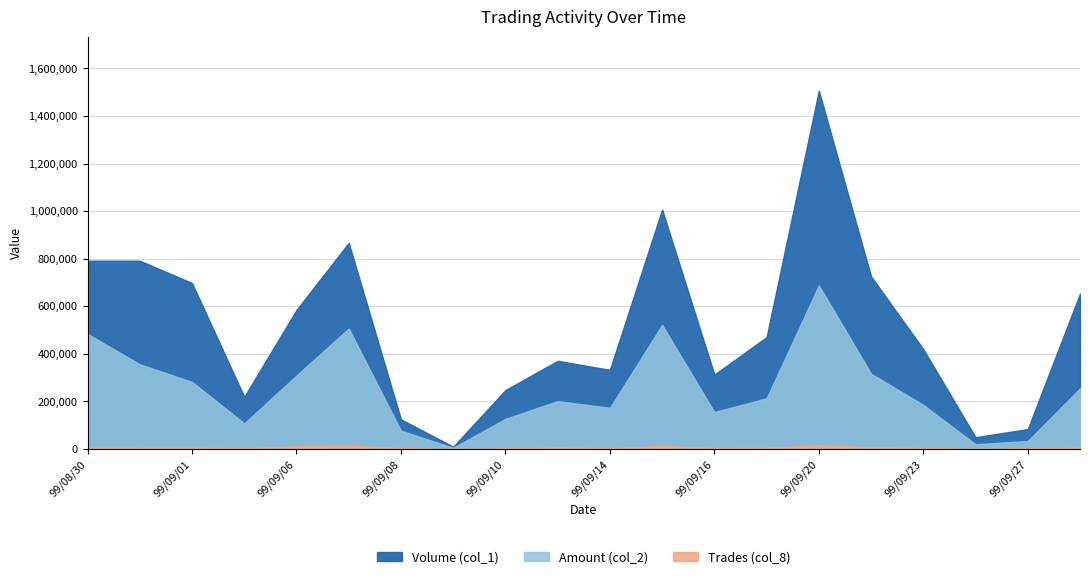

True or false: Volume (col_1) and Trades (col_8) intersect in this chart.

False